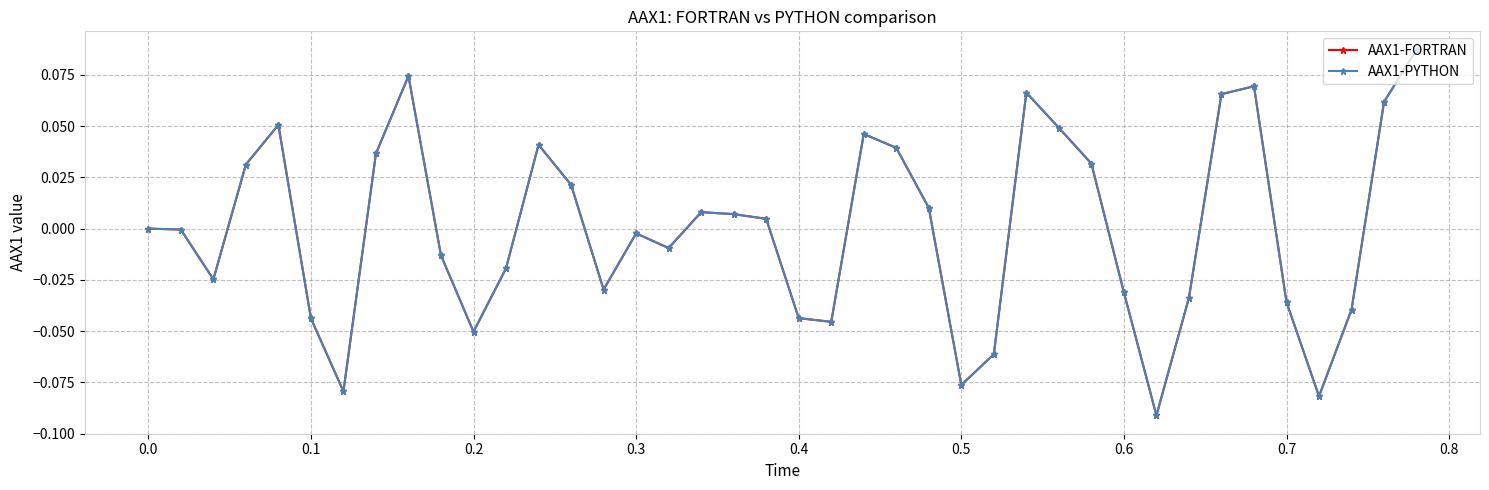

True or false: AAX1-FORTRAN has more than 0 interior local peaks.

True